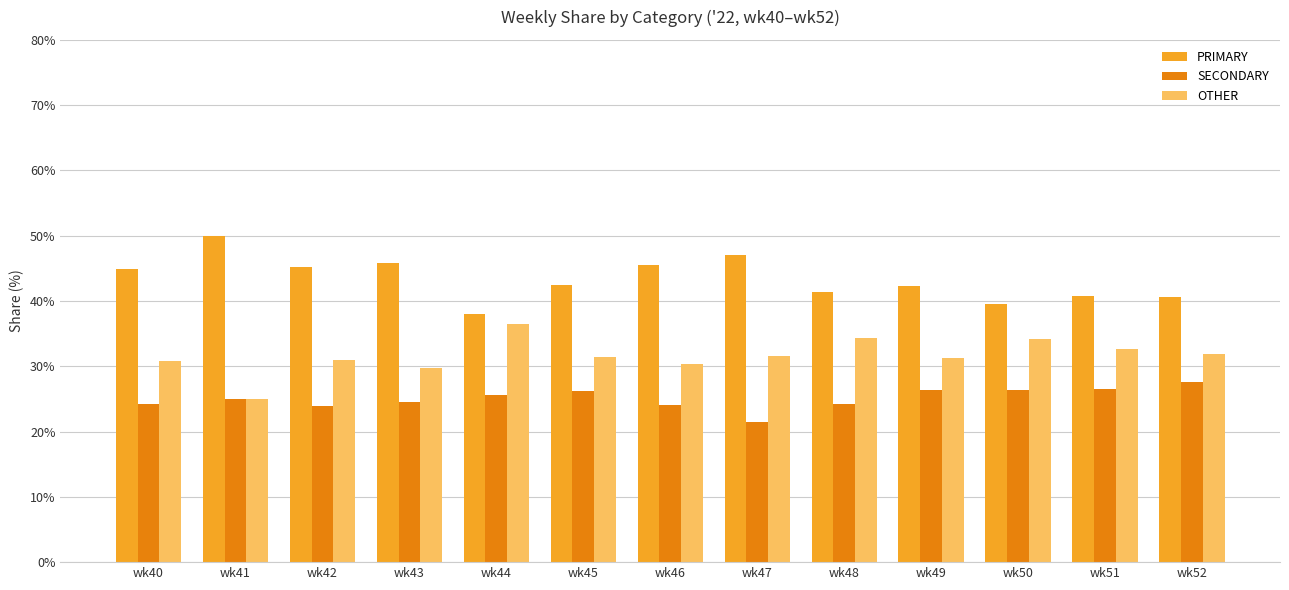

What is the total value across all series at wk52?

100.0